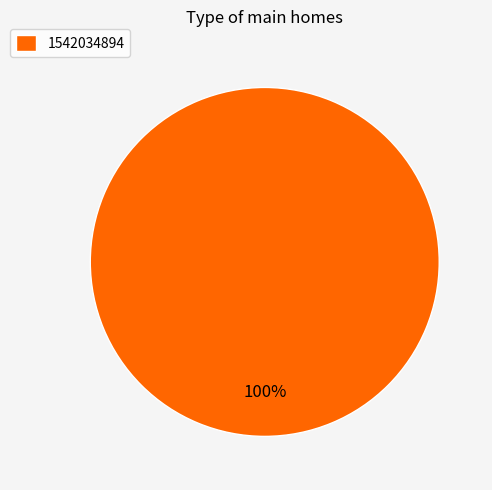

Which category accounts for the majority?

1542034894